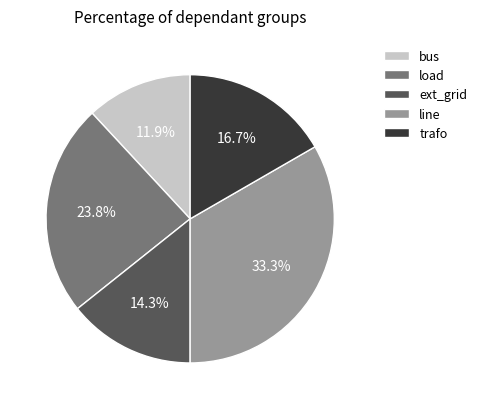

Rank the categories by value from lowest to highest.

bus, ext_grid, trafo, load, line